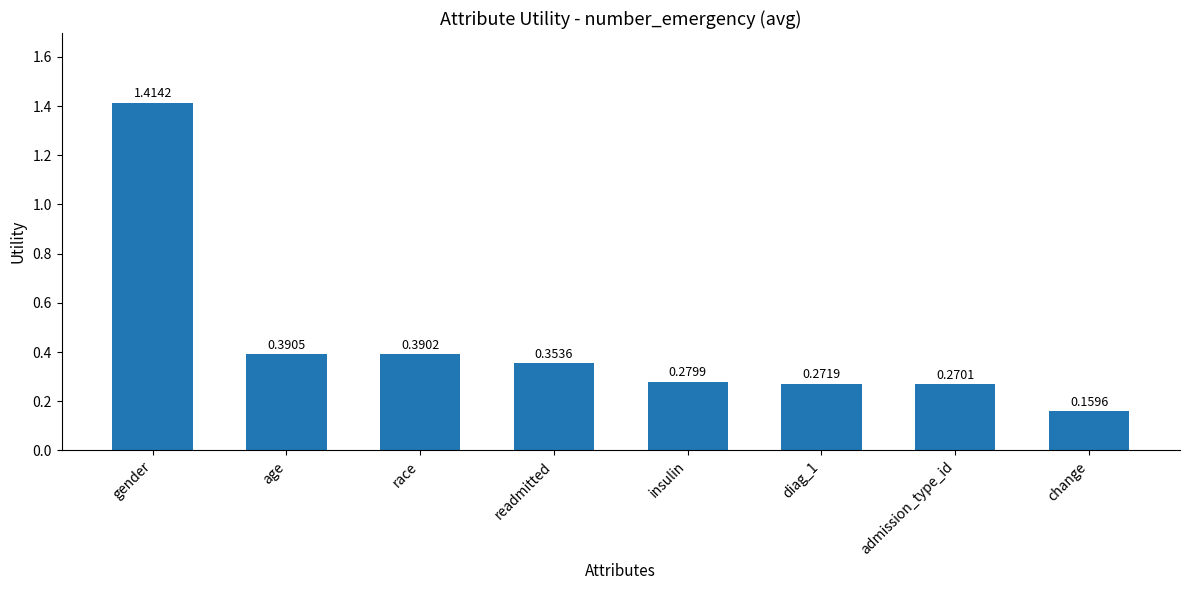

List the labels in order of value, largest first.

gender, age, race, readmitted, insulin, diag_1, admission_type_id, change